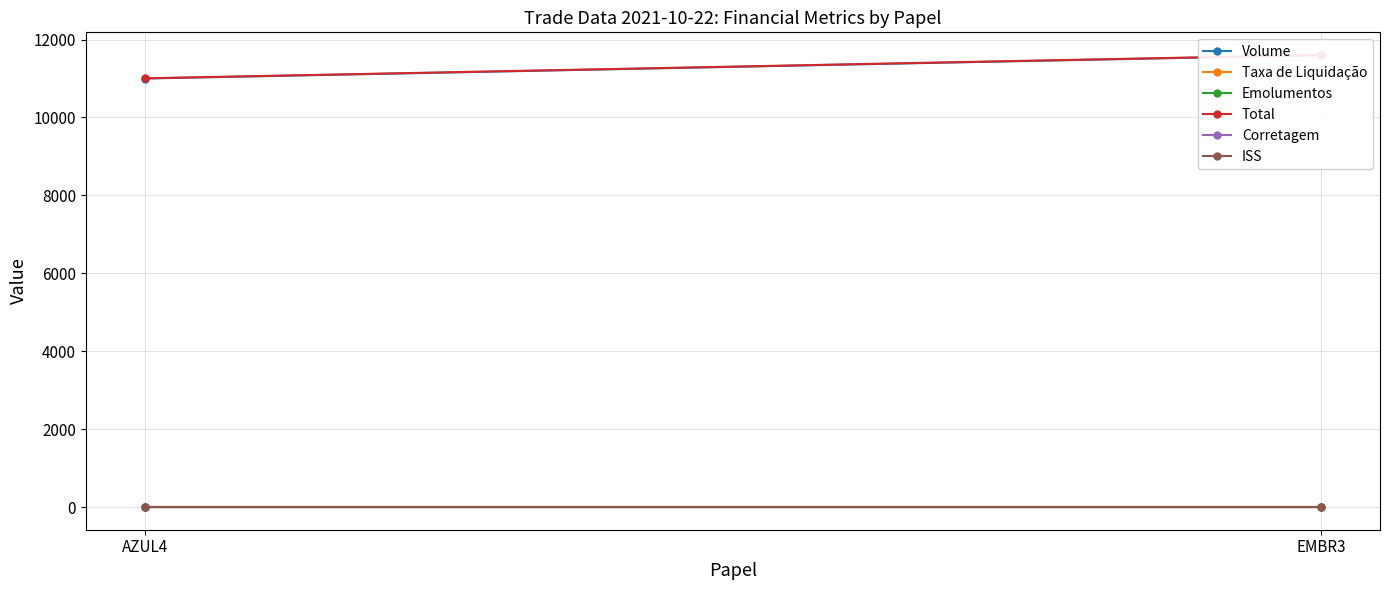

Which has a higher value, AZUL4 or EMBR3?

EMBR3